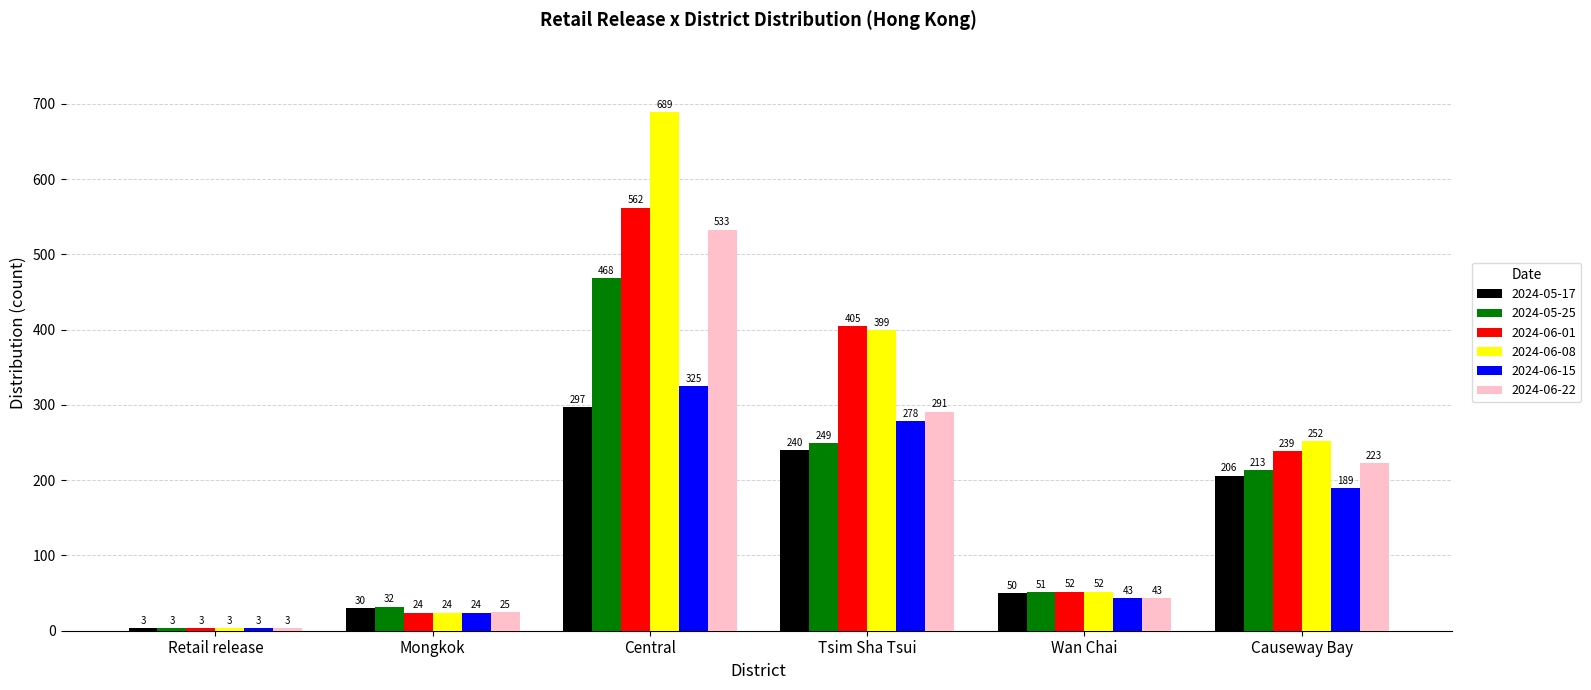

Rank the categories by 2024-06-01 value from highest to lowest.

Central, Tsim Sha Tsui, Causeway Bay, Wan Chai, Mongkok, Retail release